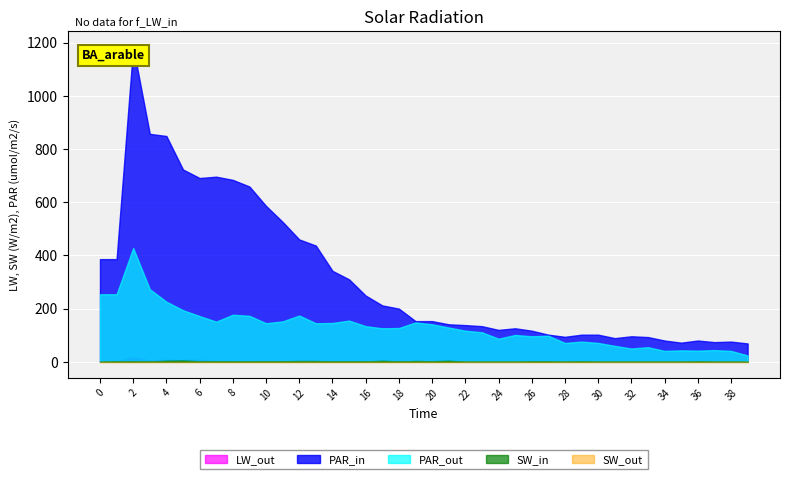

Which series has the largest total across all categories?

PAR_in